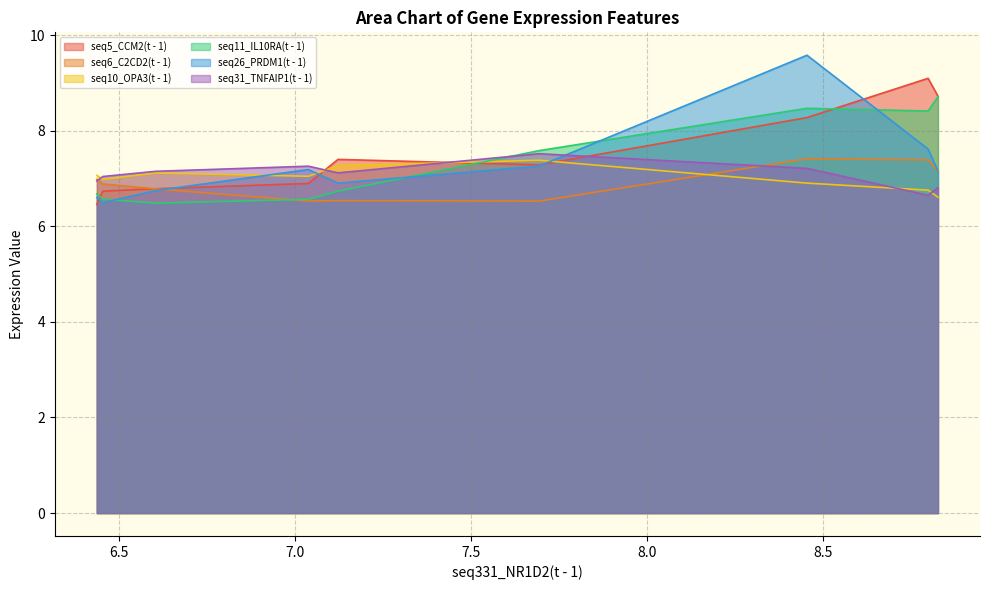

What is the sum of all seq6_C2CD2(t - 1) values?

62.2